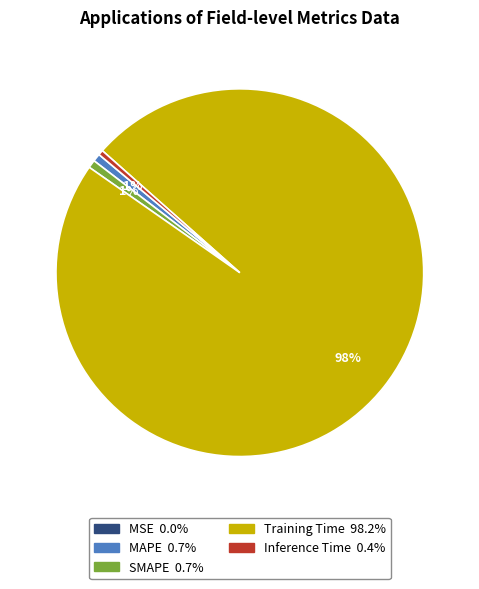

Is it true that SMAPE is 11% of the pie?

False